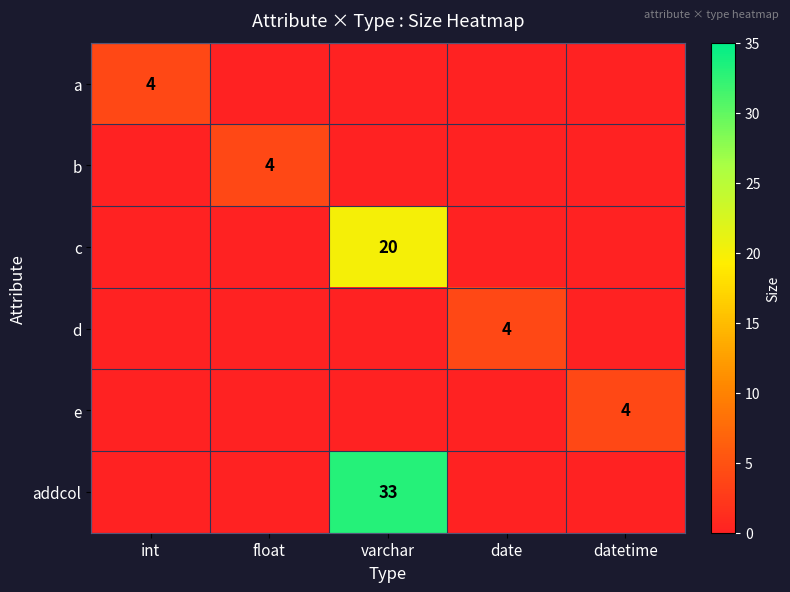

The value of a at int is 4. True or false?

True